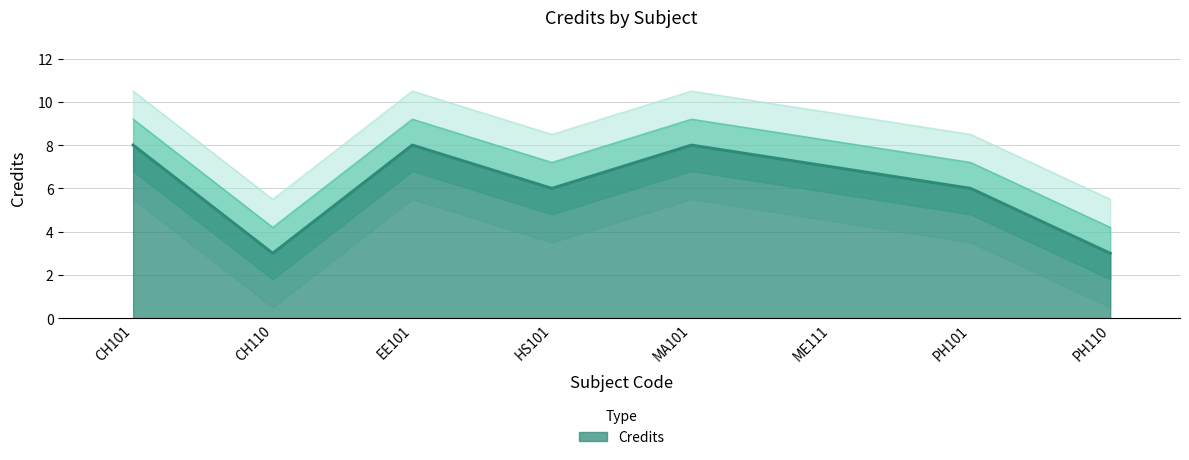

Reading right to left, transcribe all the data shown in this chart.

PH110=3	PH101=6	ME111=7	MA101=8	HS101=6	EE101=8	CH110=3	CH101=8